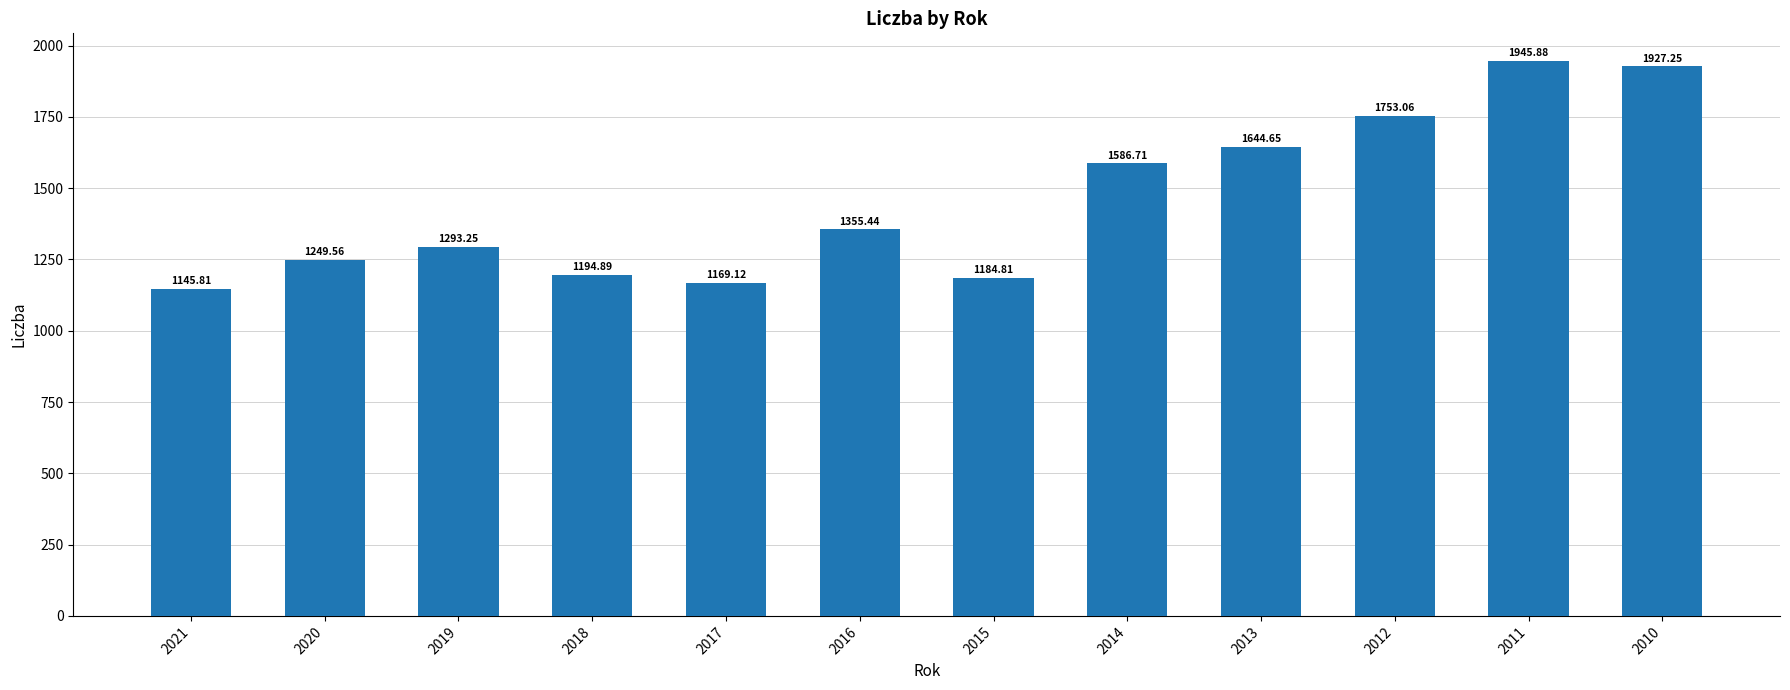

List the labels in order of value, largest first.

2011, 2010, 2012, 2013, 2014, 2016, 2019, 2020, 2018, 2015, 2017, 2021